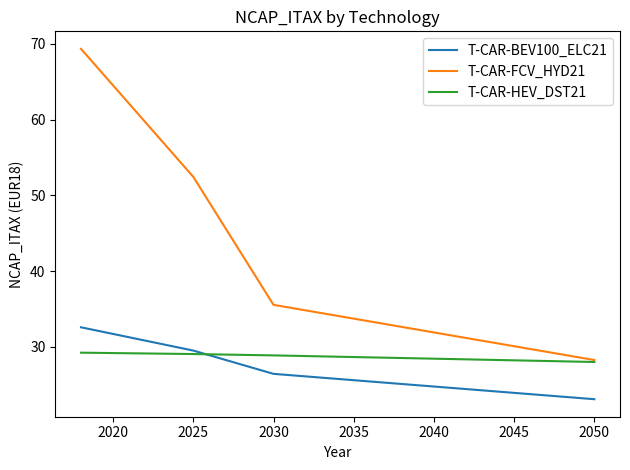

What is the minimum value for T-CAR-HEV_DST21?

28.0